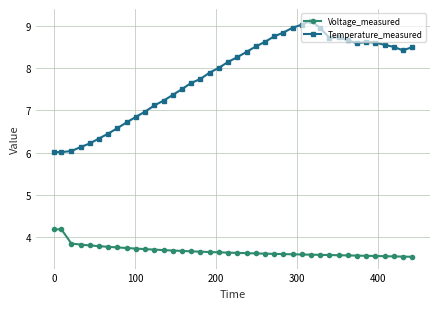

Which series has the largest total across all categories?

Temperature_measured